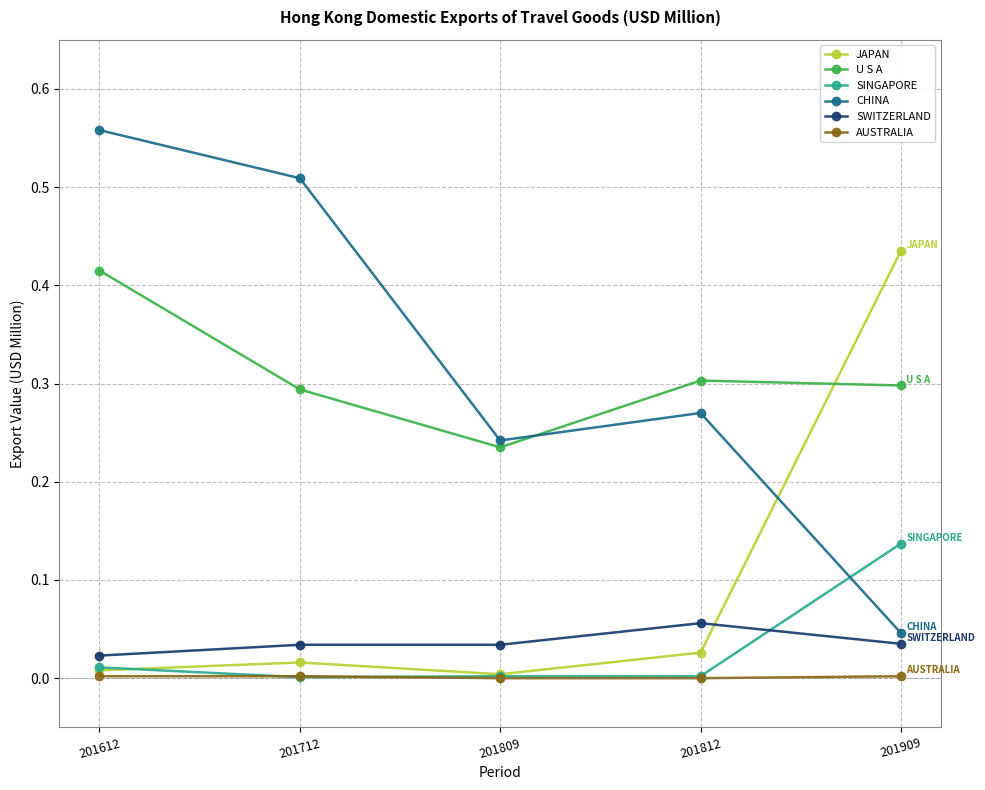

Between which two adjacent categories do JAPAN and SWITZERLAND first intersect?

201812 and 201909